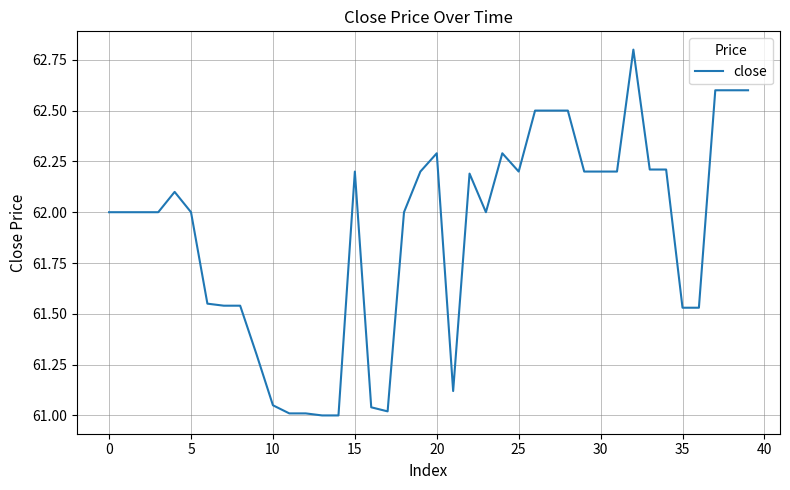

What is the greatest value displayed?

62.8